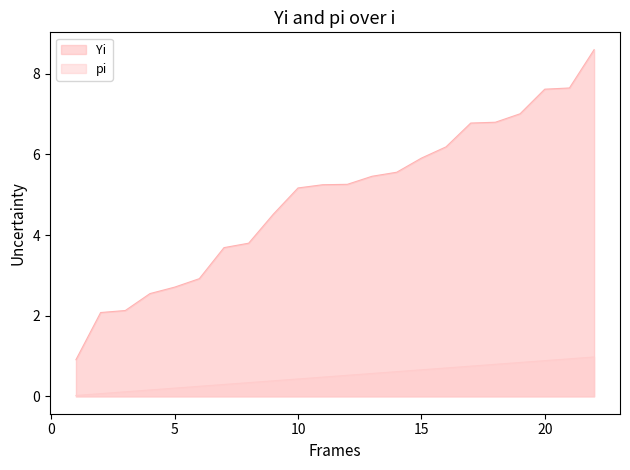

Between 12 and 15, which series saw the biggest shift?

Yi